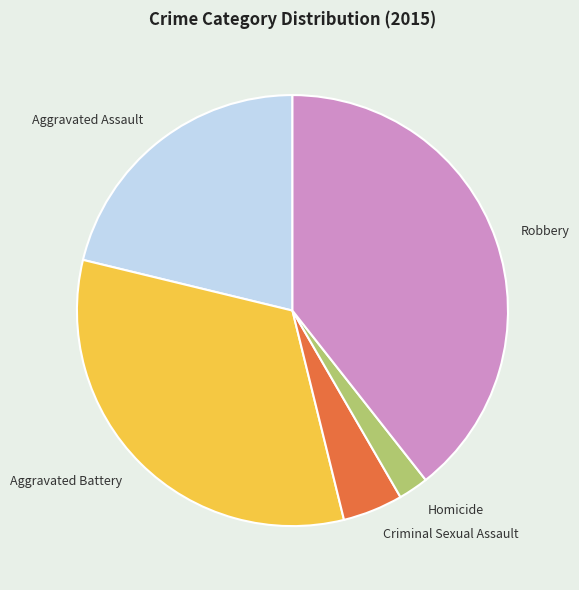

Which slice is the smallest?

Homicide